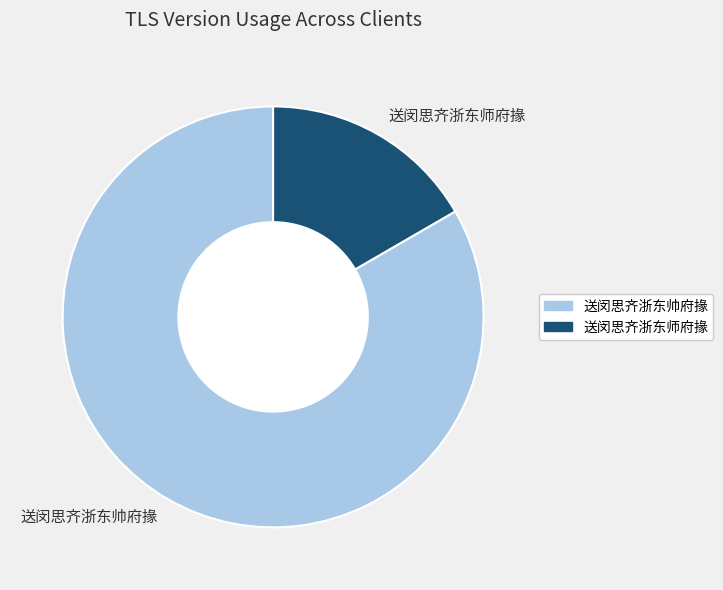

The 送闵思齐浙东帅府掾 slice represents 83% of the pie. True or false?

True